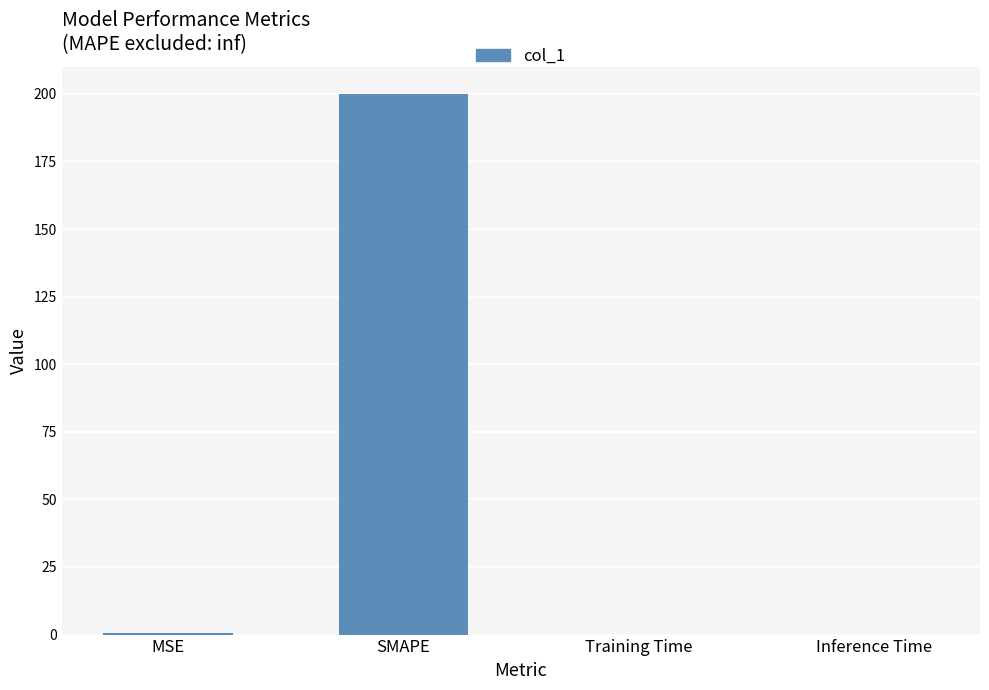

What is the maximum value shown in the chart?

200.0